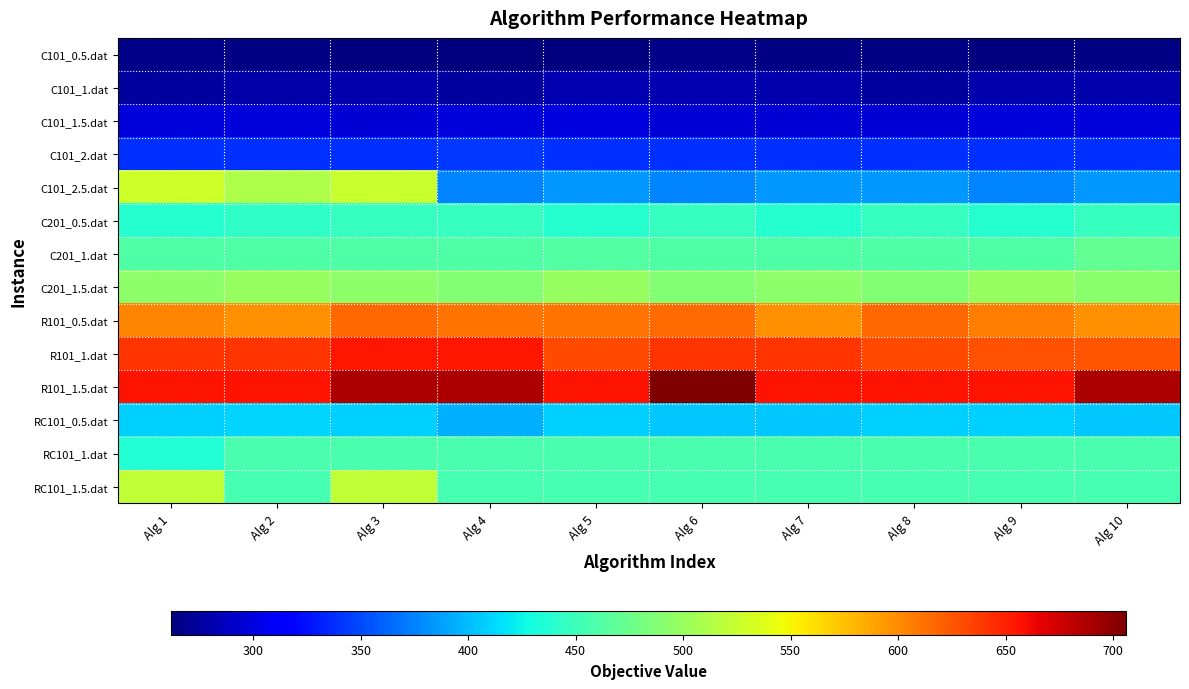

At how many categories does at least one series exceed 568?

10